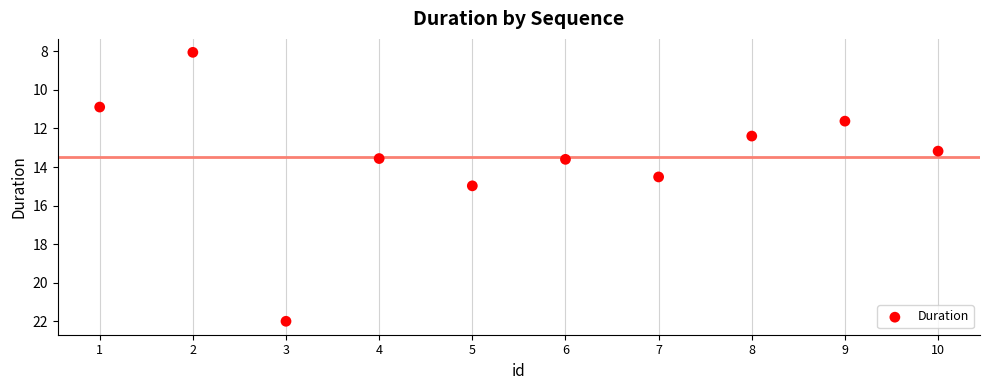

What is the average Y value?

13.5